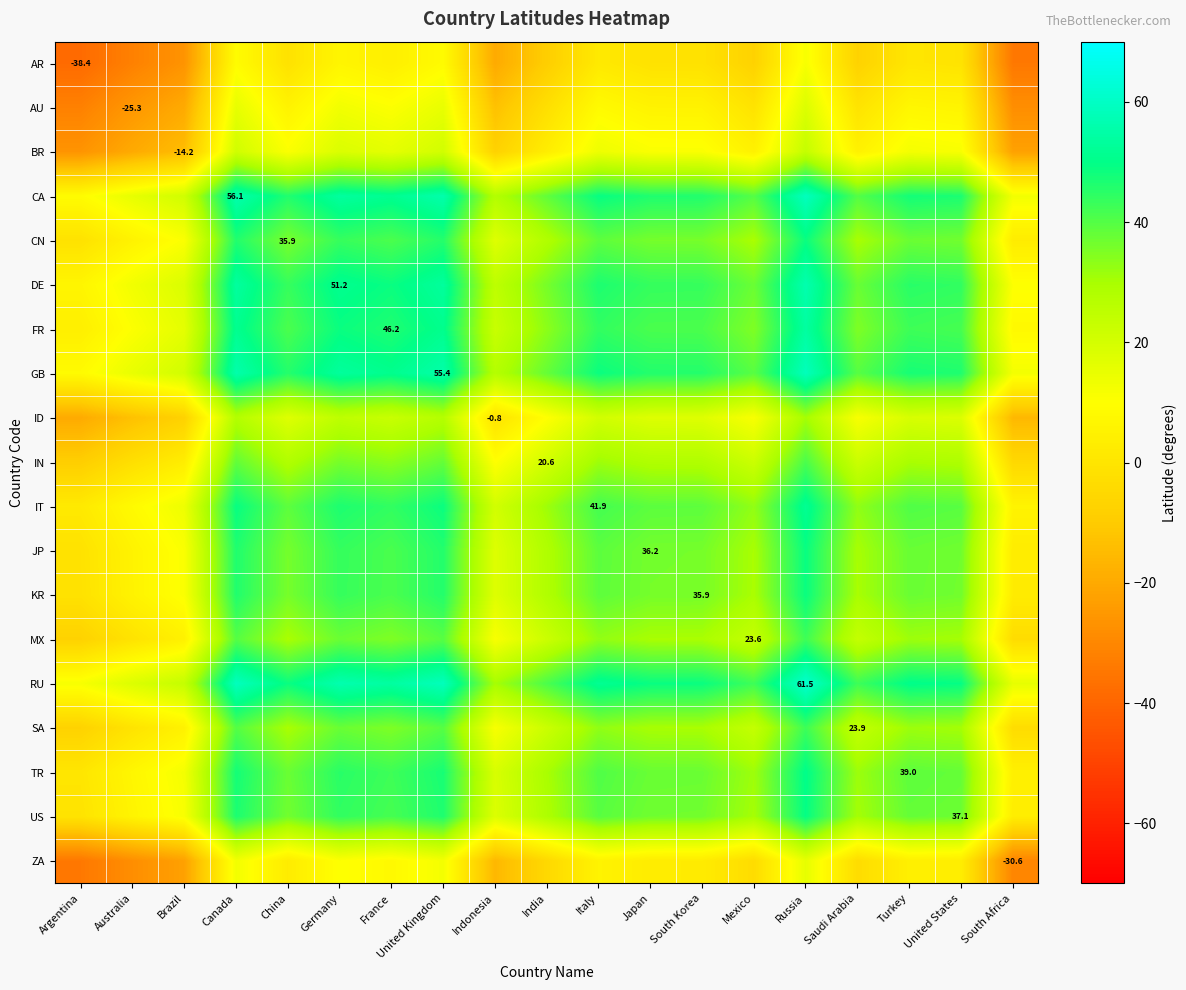

At how many categories does at least one series exceed 35?

14